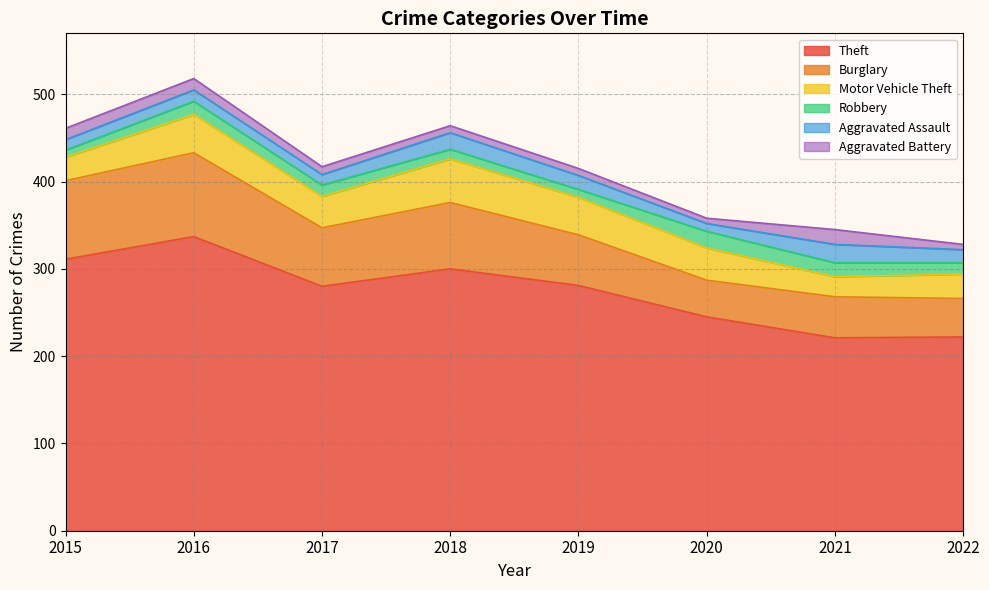

What is the spread (max minus min) of values at 2015?

303